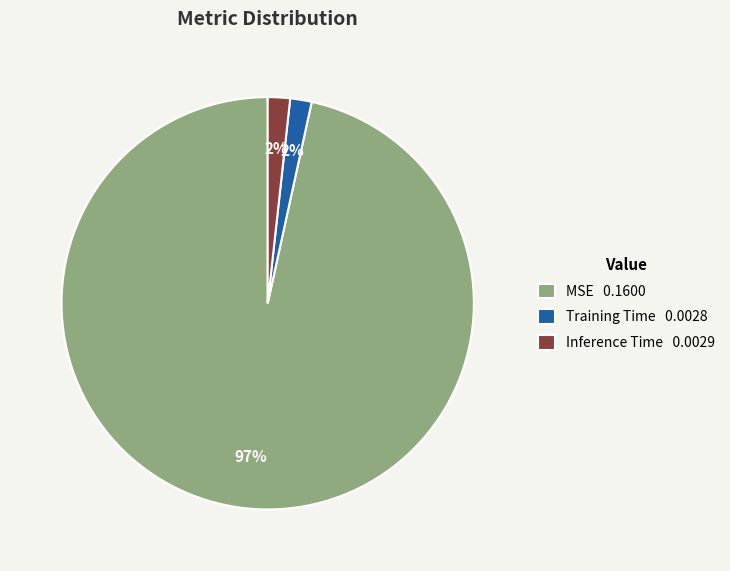

The Inference Time slice represents 13% of the pie. True or false?

False